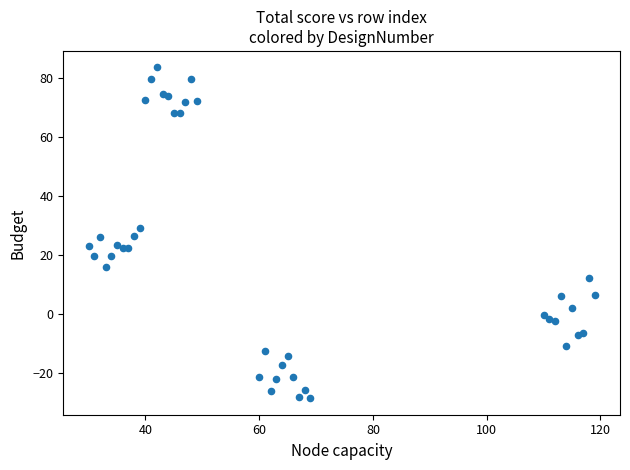

What is the range of Y values (max minus min)?

112.1